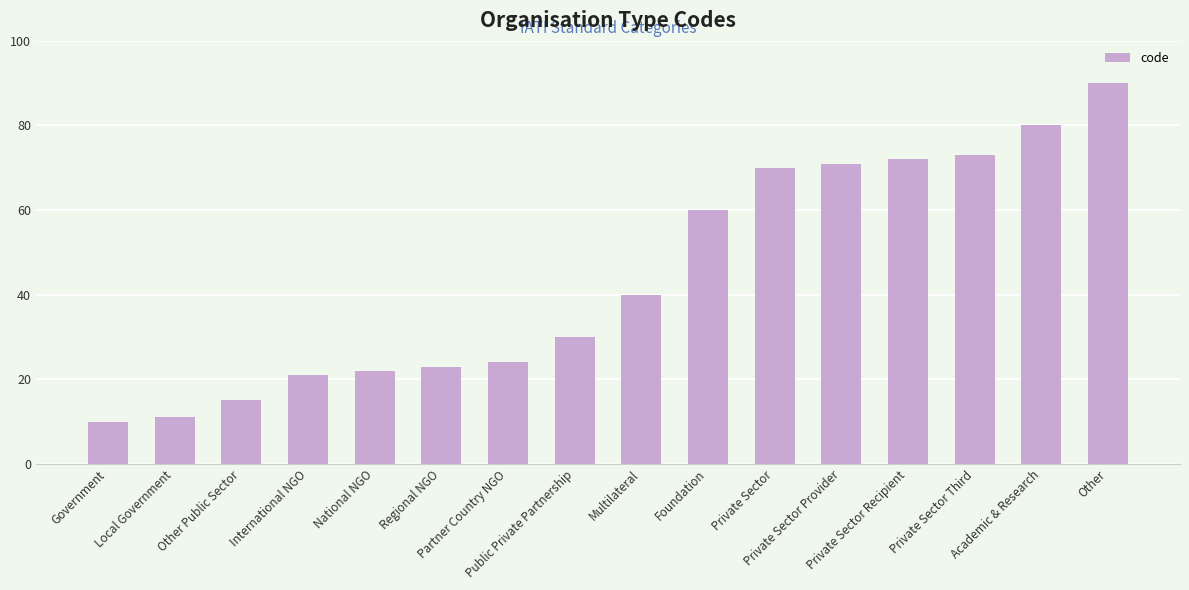

What is the ratio of the value at Partner Country NGO to the value at Academic & Research?

0.3